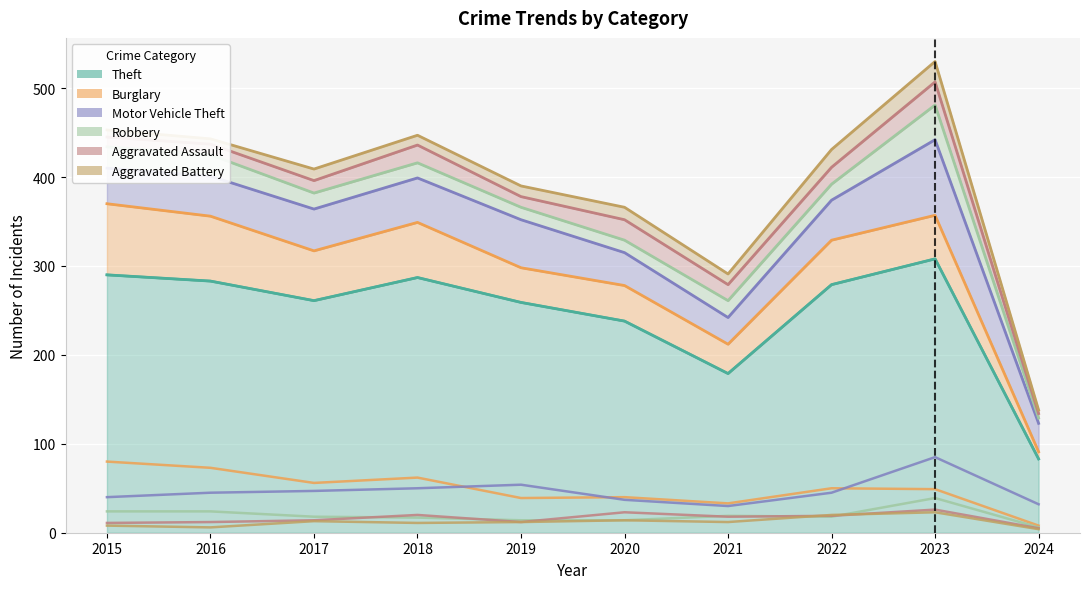

True or false: Robbery and Burglary intersect in this chart.

False